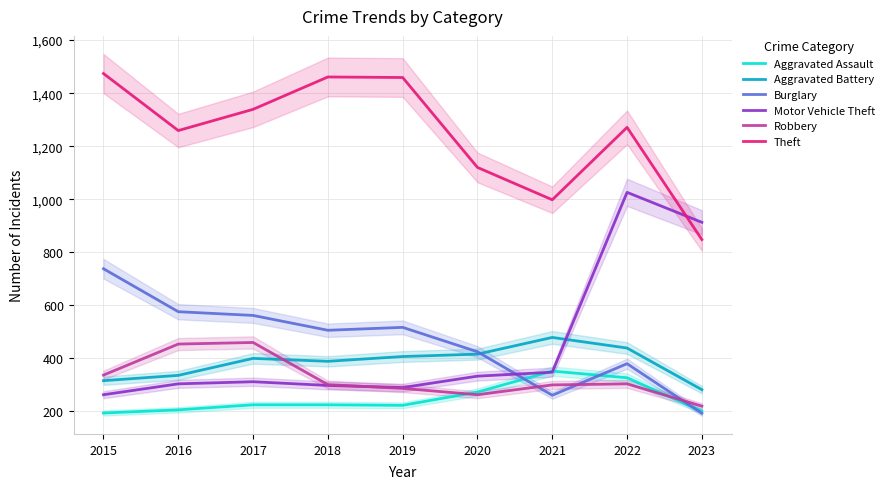

How many intersections are there between Burglary and Aggravated Battery?

1